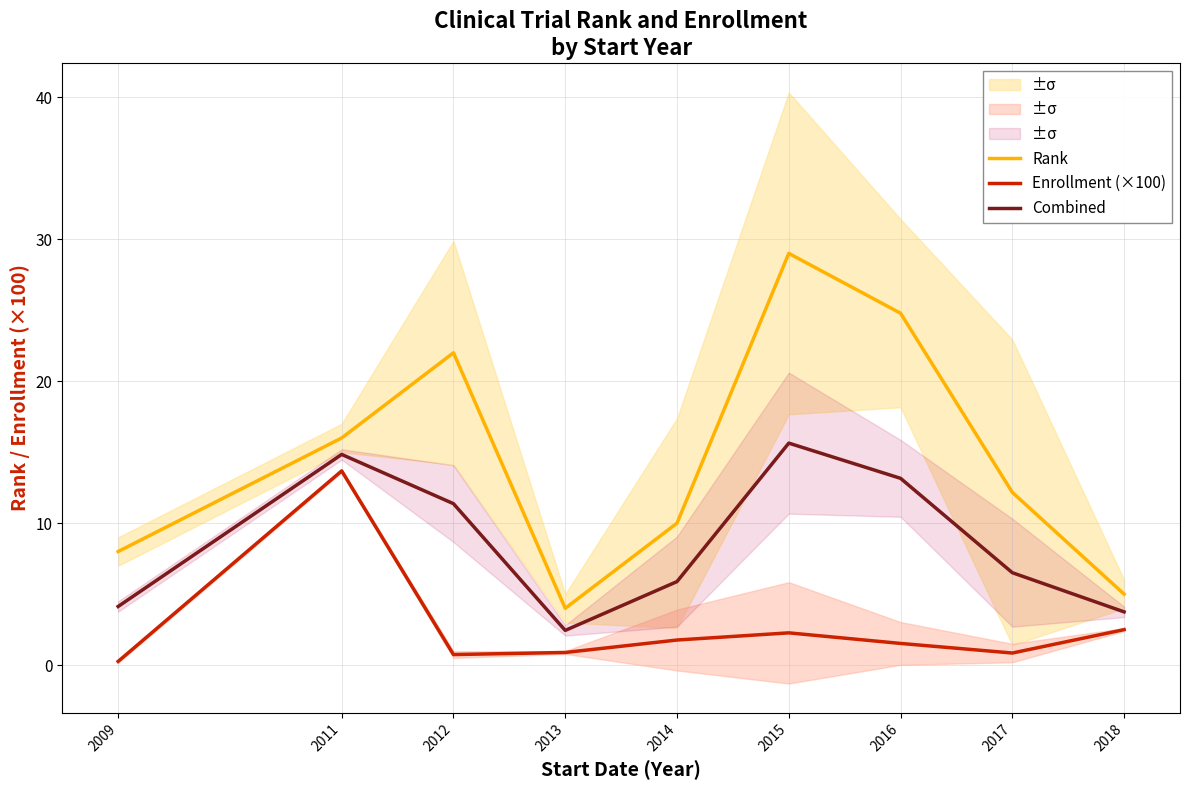

At how many categories does at least one series exceed 12?

5